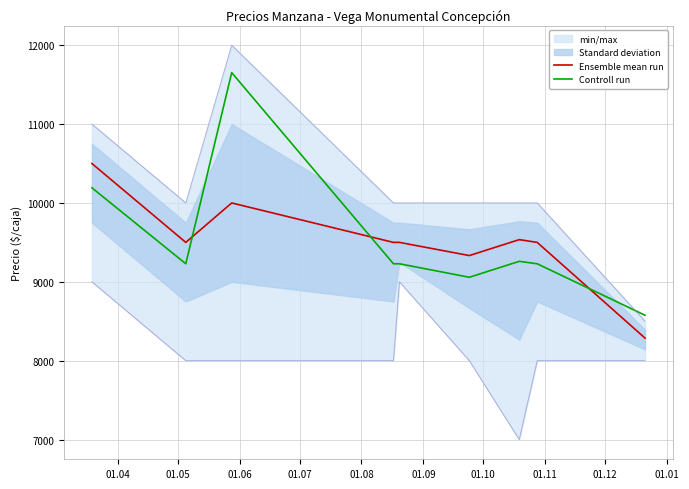

What is the minimum value for Controll run?

8576.3